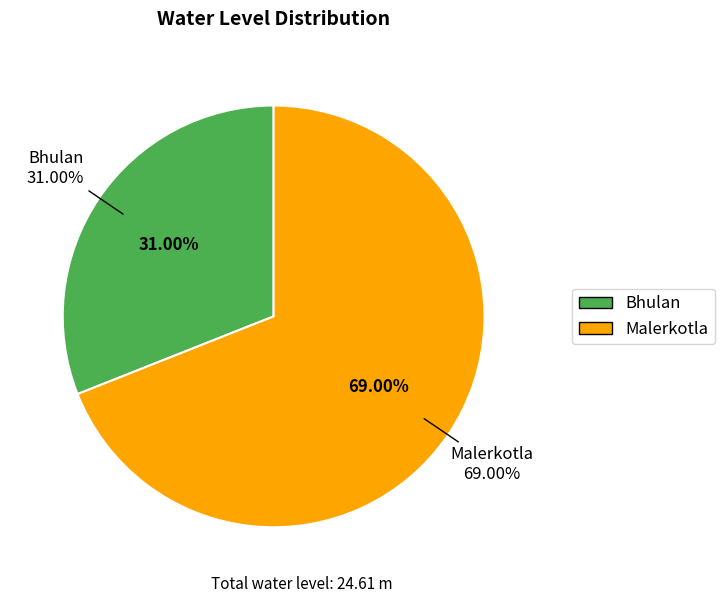

Between Bhulan and Malerkotla, which is larger?

Malerkotla